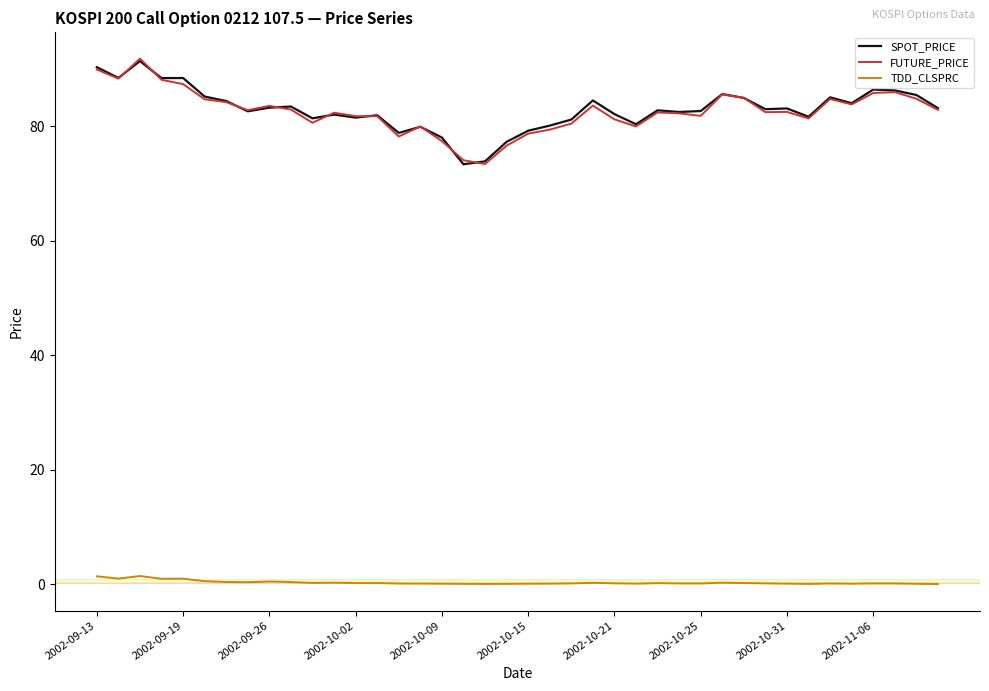

True or false: TDD_CLSPRC and FUTURE_PRICE intersect in this chart.

False